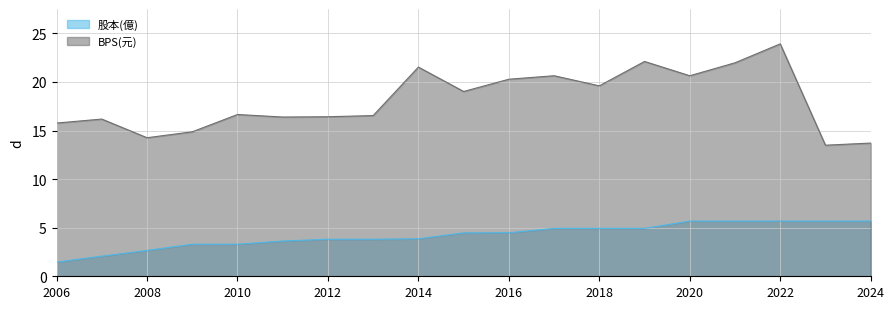

At which category does BPS(元) reach its first local peak?

2007